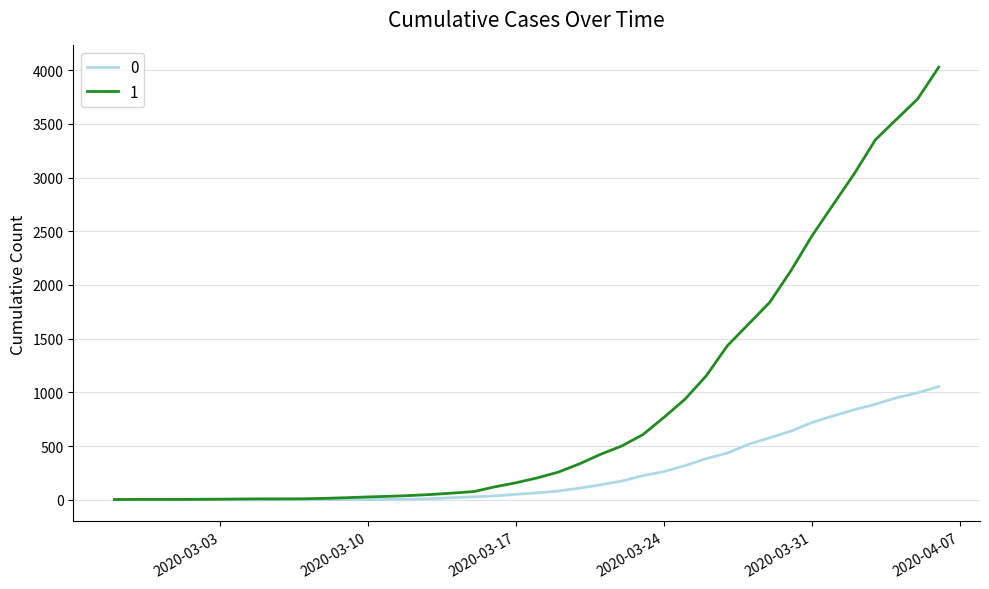

What is the sum of all 0 values?

10324